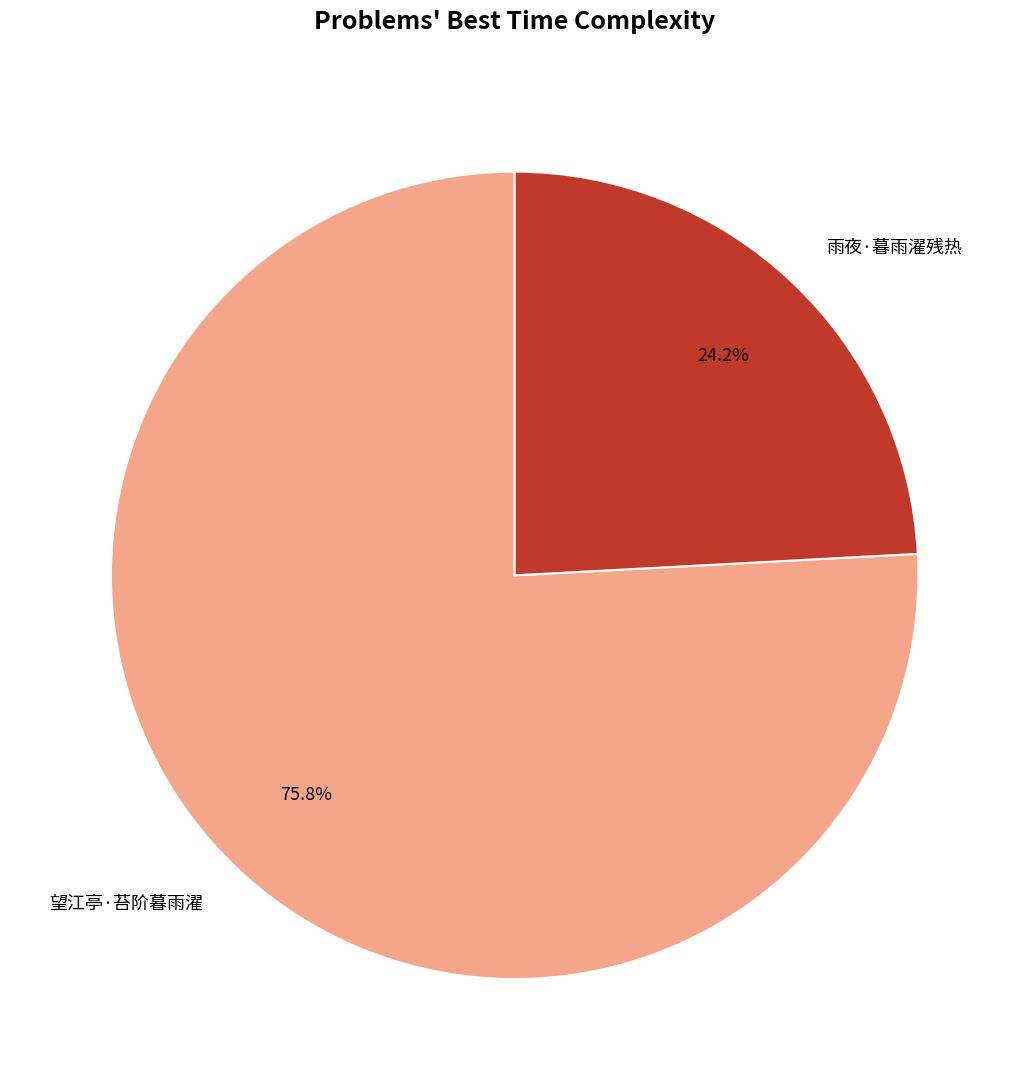

Is the sum of 雨夜·暮雨濯残热 and 望江亭·苔阶暮雨濯 greater than half?

Yes